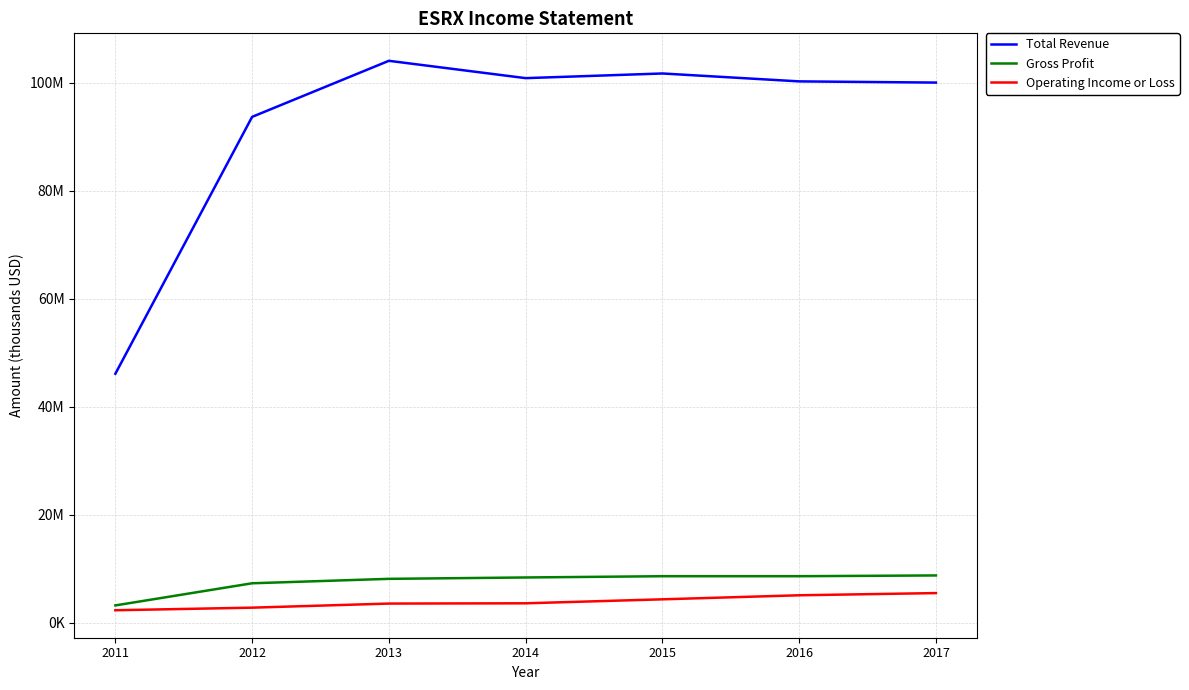

At 2012, list the series in order from largest to smallest.

Total Revenue, Gross Profit, Operating Income or Loss